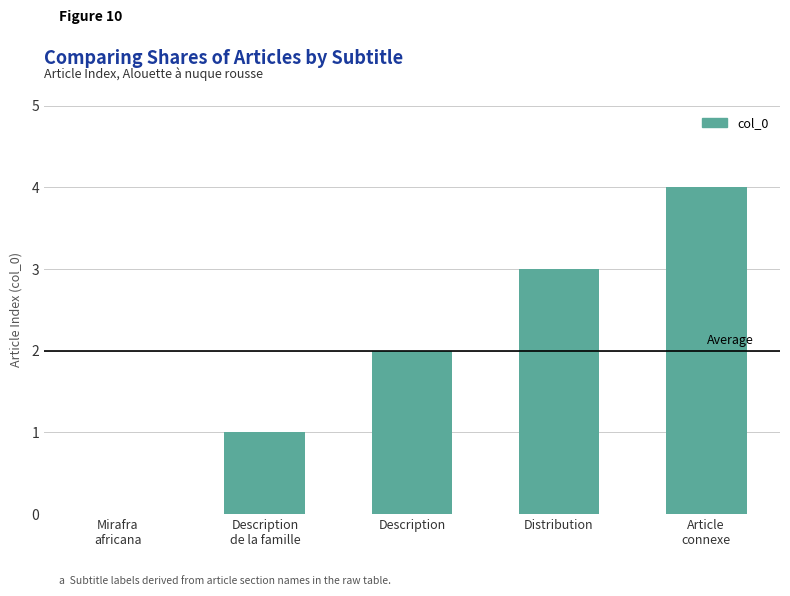

What is the sum of all values?

10